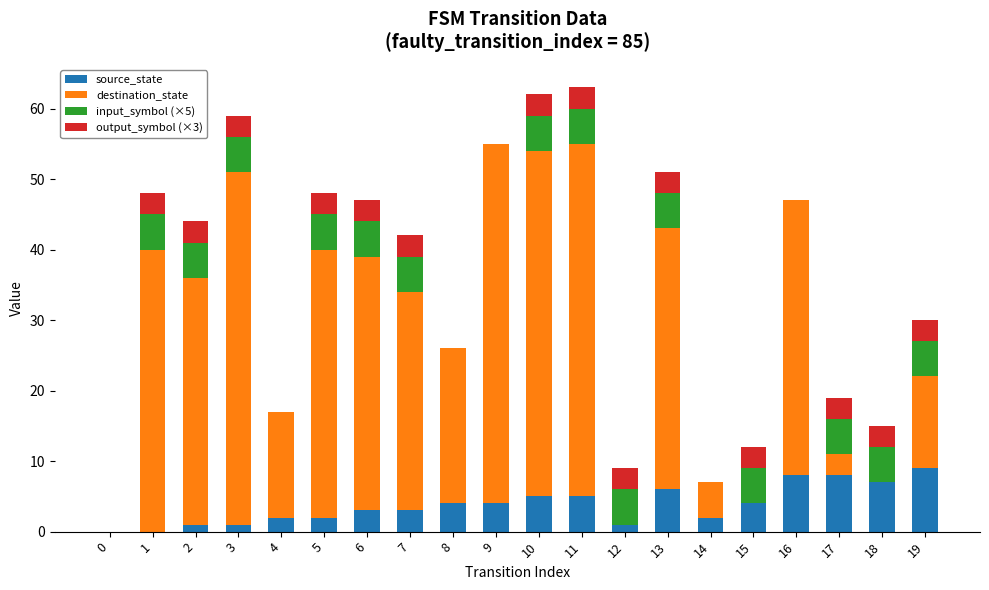

What is the difference between the source_state values at 9 and 10?

1